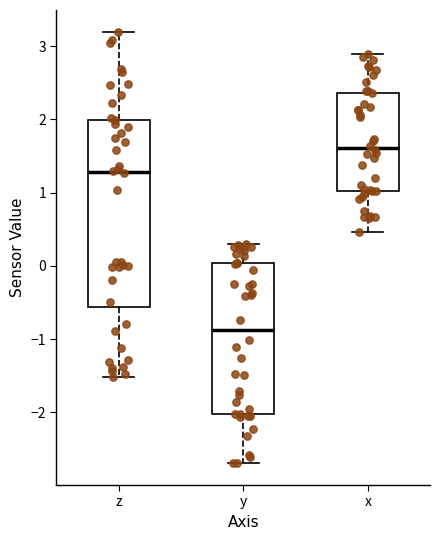

Reading left to right, transcribe this box plot: for each box, give where its median line is, the range the box spans, and where its two whiskers end, as read against the y-axis. The values are not printed on the chart, so give them approximately, as read against the axis.

z: median 1.3, box -0.6 to 2.0, whiskers -1.5 to 3.2
y: median -0.9, box -2.0 to 0.0, whiskers -2.7 to 0.3
x: median 1.6, box 1.0 to 2.4, whiskers 0.5 to 2.9